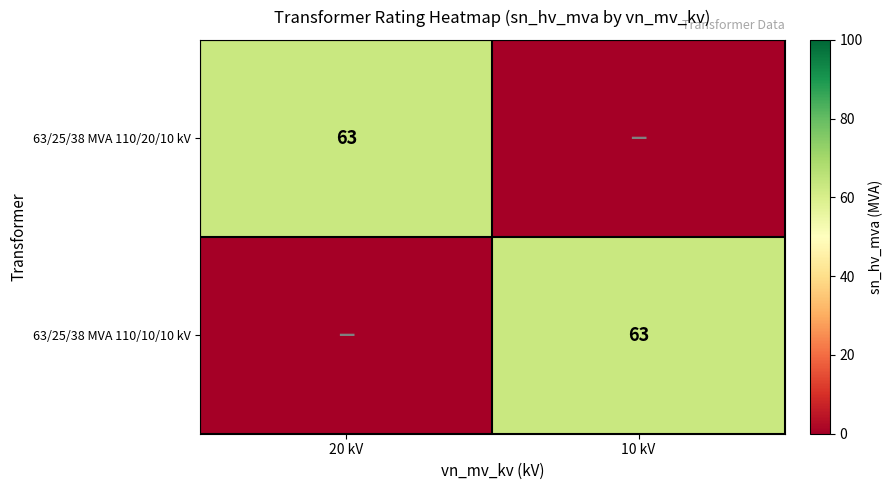

The 63/25/38 MVA 110/20/10 kV series shows 35 at 20 kV. True or false?

False